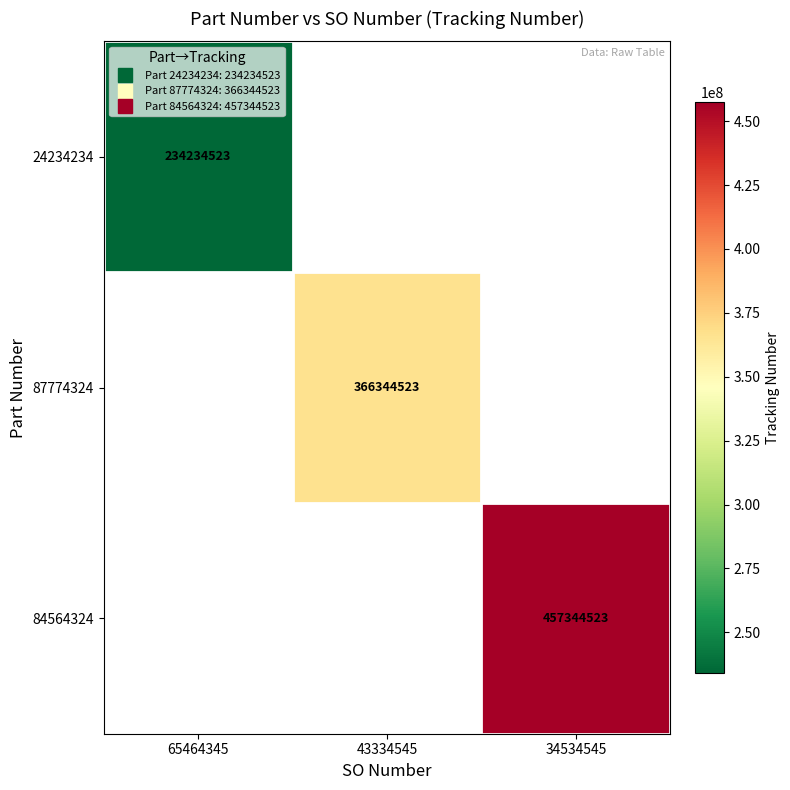

At which category does the chart reach its peak across all series?

34534545